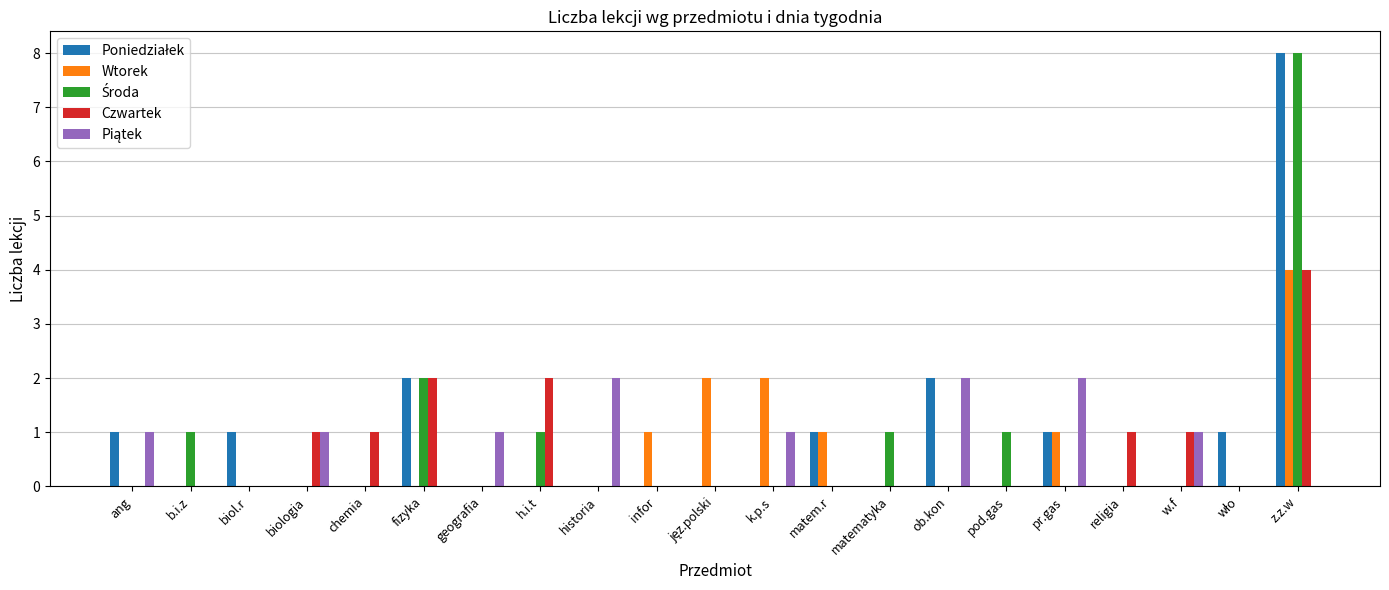

What is the maximum value shown in the chart?

8